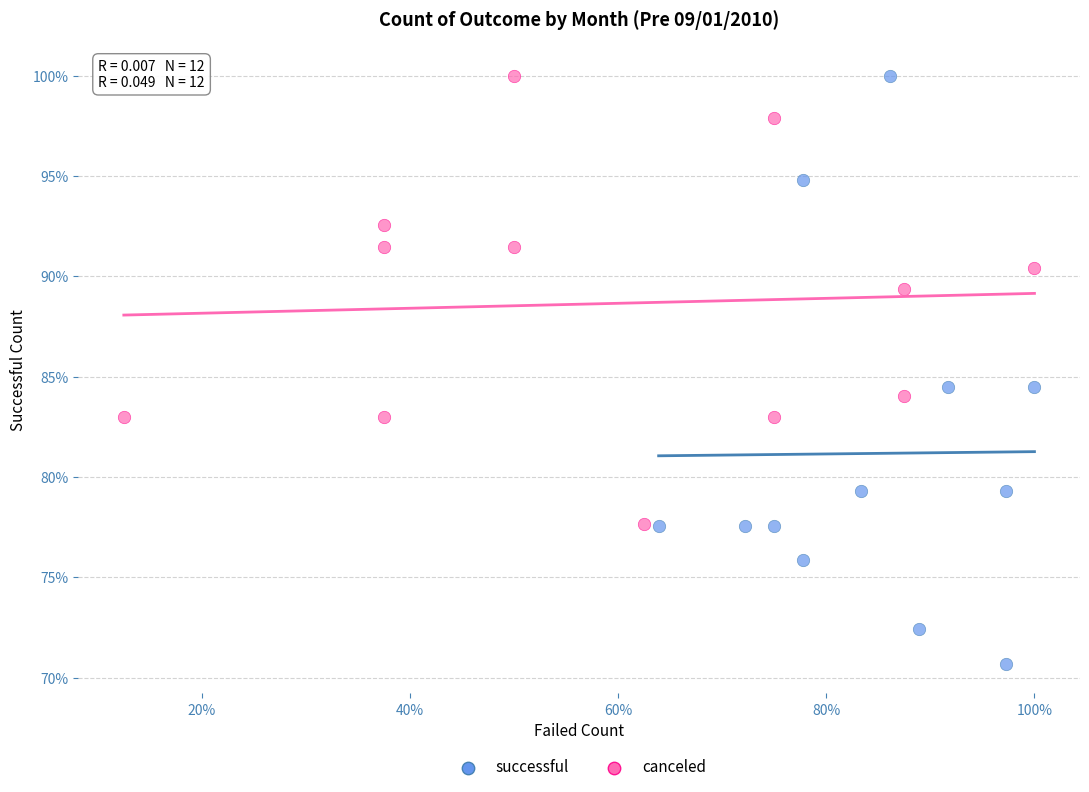

Which series contains the lowest Y value?

successful